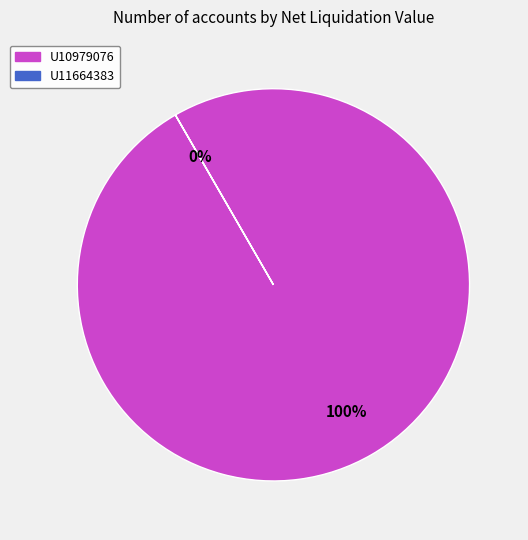

What is the largest slice in the pie chart?

U10979076